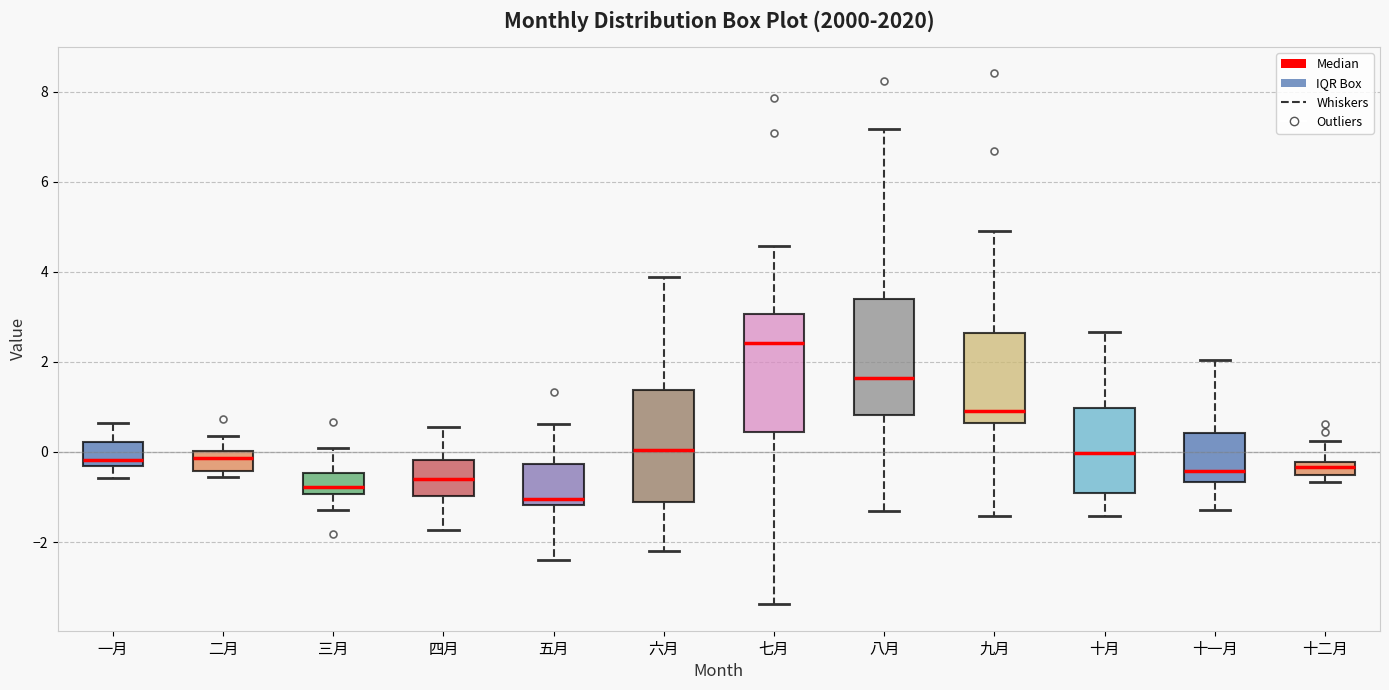

Where does the upper whisker of the box for 十二月 end on the y-axis? The values are not printed on the chart, so give them approximately, as read against the axis.

0.2